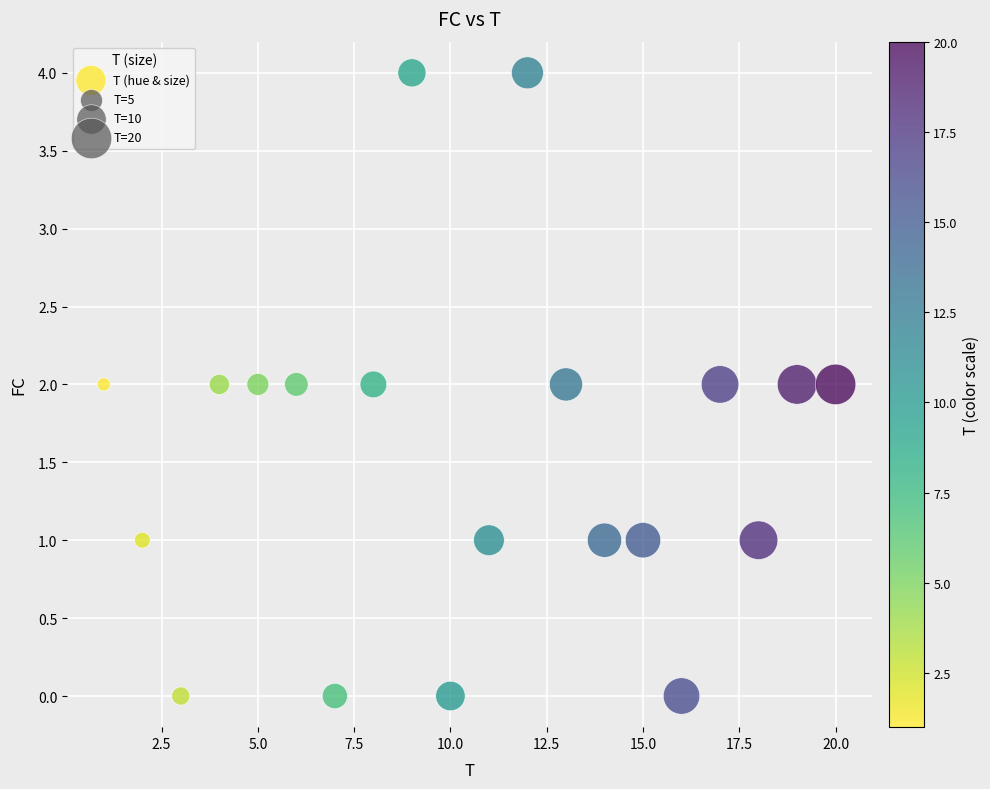

What is the range of X values (max minus min)?

19